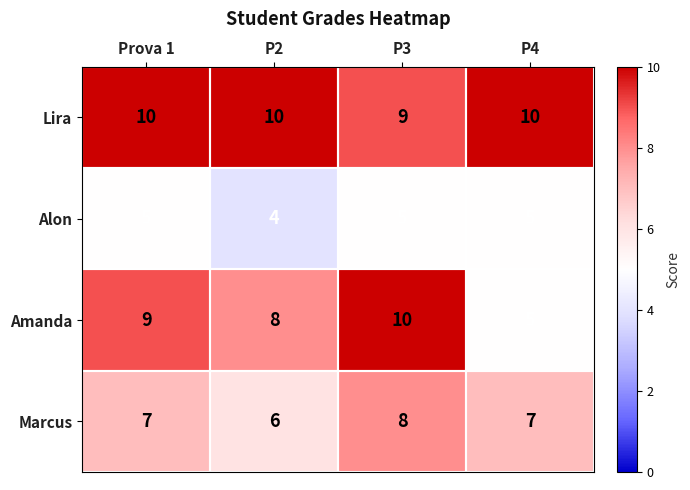

At which label does Marcus reach its peak?

P3